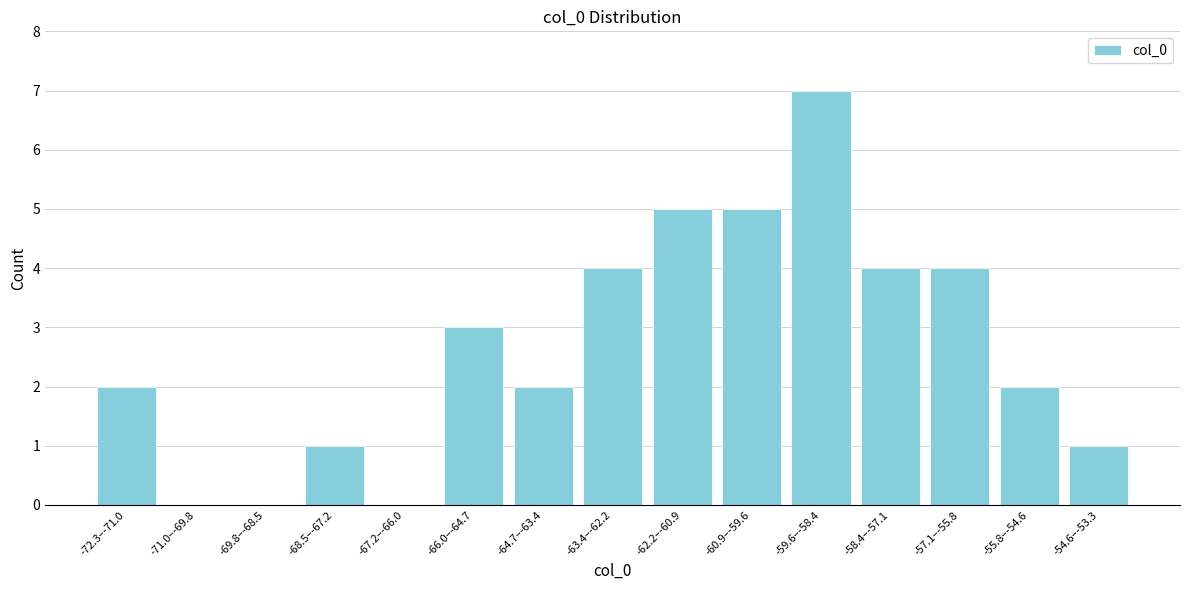

Reading left to right, what are all the values shown in this chart?

-72.3–-71.0=2	-71.0–-69.8=0	-69.8–-68.5=0	-68.5–-67.2=1	-67.2–-66.0=0	-66.0–-64.7=3	-64.7–-63.4=2	-63.4–-62.2=4	-62.2–-60.9=5	-60.9–-59.6=5	-59.6–-58.4=7	-58.4–-57.1=4	-57.1–-55.8=4	-55.8–-54.6=2	-54.6–-53.3=1